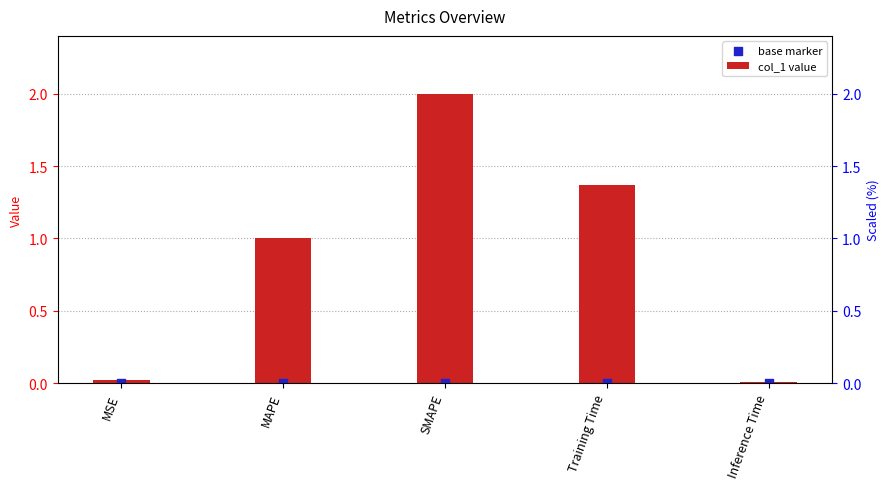

Which series reaches the maximum Y coordinate?

col_1 value